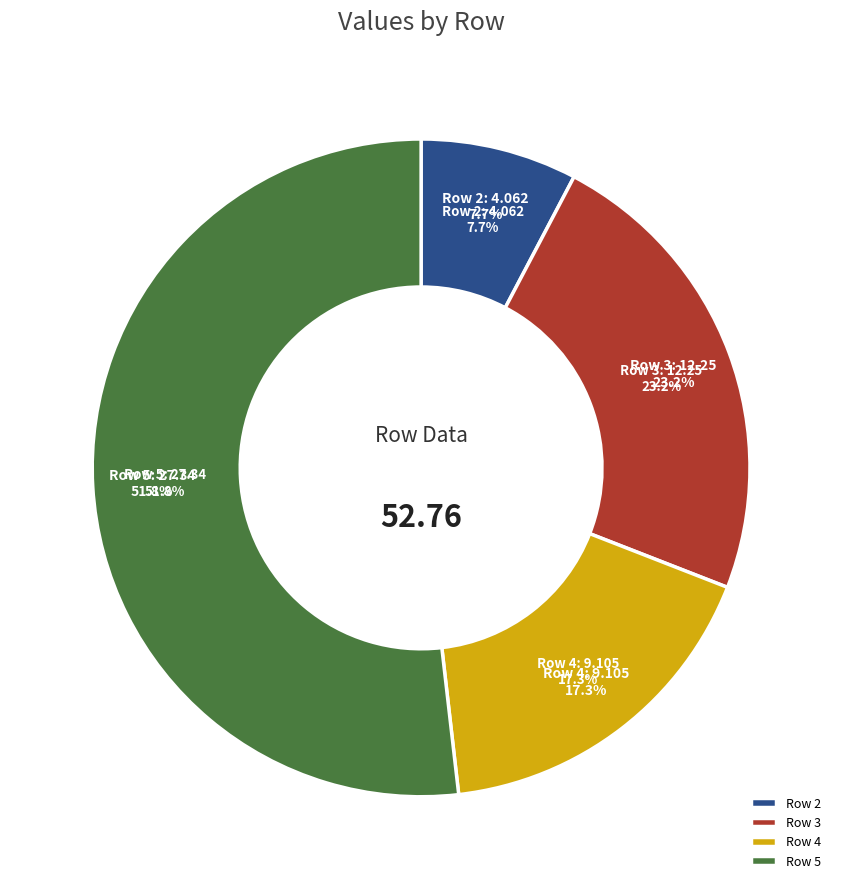

To the nearest percent, what percentage of the pie is 2?

8%